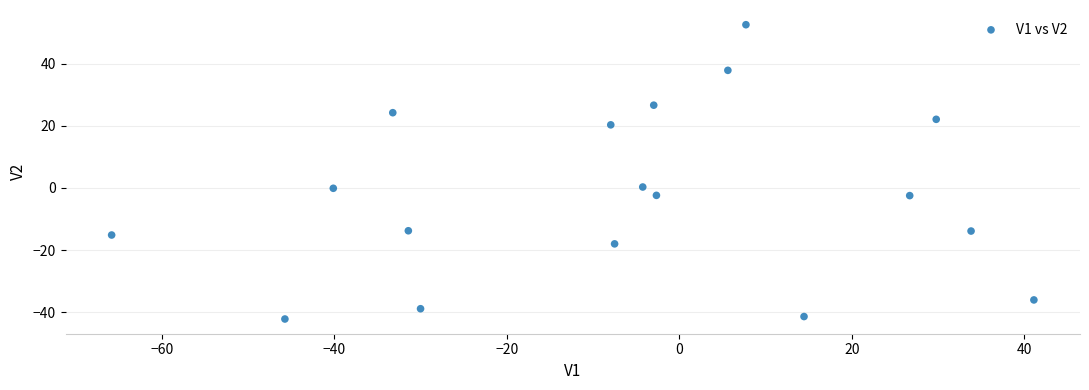

What is the range of Y values (max minus min)?

94.8